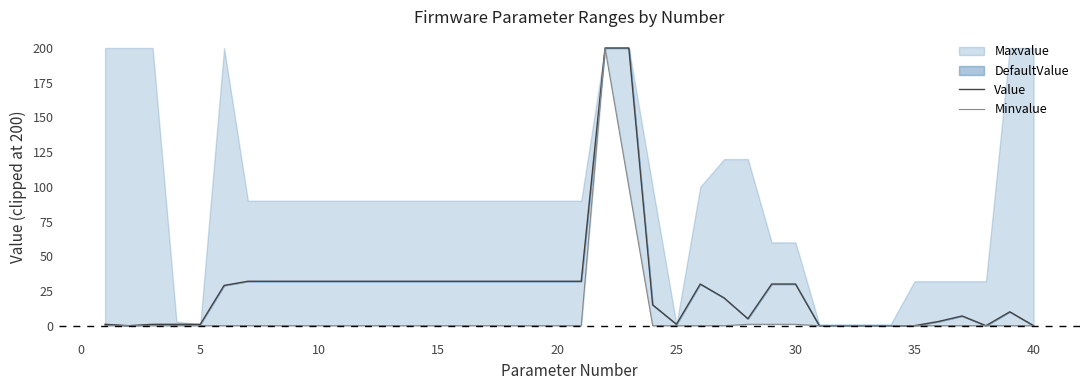

Reading left to right, list all the values displayed in this chart.

Value: 1	0	1	1	1	29	32	32	32	32	32	32	32	32	32	32	32	32	32	32	32	200	200	15	1	30	20	5	30	30	0	0	0	0	0	3	7	0	10	0
Minvalue: 0	0	0	0	0	0	0	0	0	0	0	0	0	0	0	0	0	0	0	0	0	200	100	0	0	0	0	1	1	1	0	0	0	0	0	0	0	0	0	0